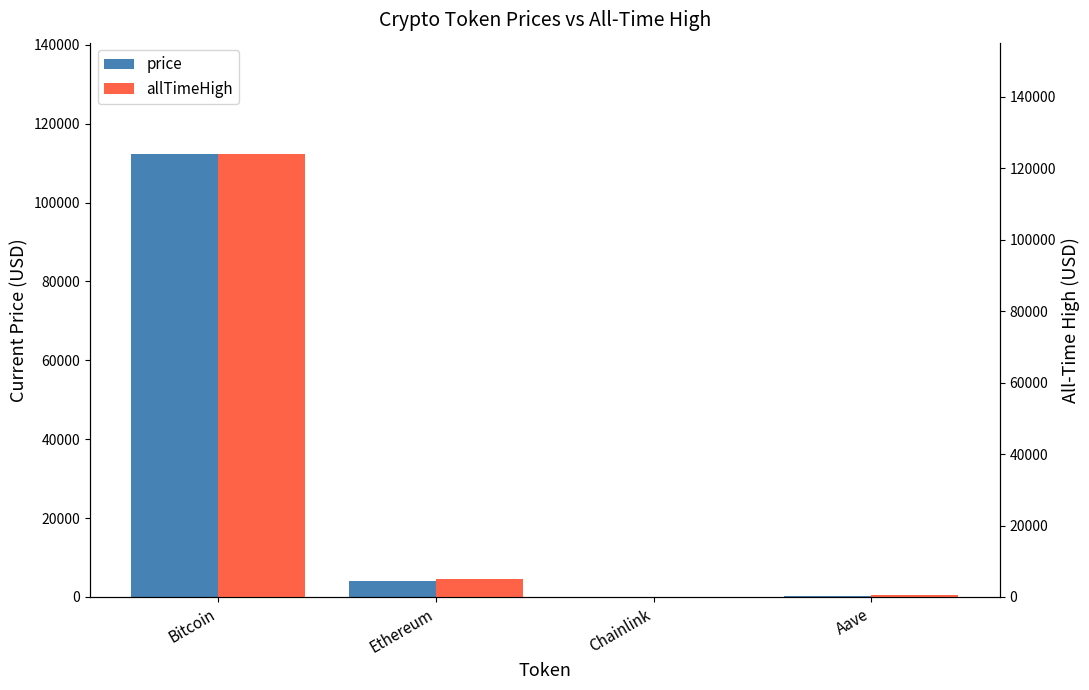

What is the sum of the price values at Ethereum and Bitcoin?

116492.2